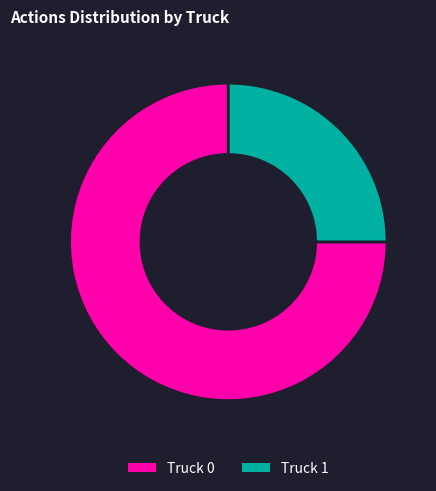

Rank the categories by value from highest to lowest.

Truck 0, Truck 1